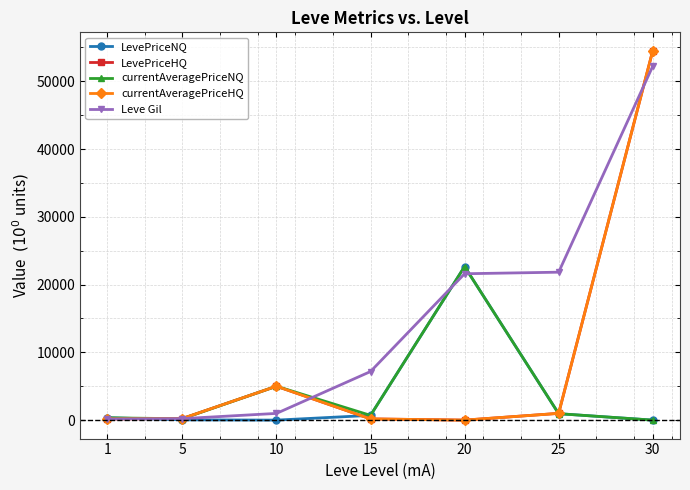

Reading left to right, transcribe all the data shown in this chart.

LevePriceNQ: 1=359.9	5=40.0	10=0.0	15=700.0	20=22661.7	25=949.5	30=0.0
LevePriceHQ: 1=183.5	5=238.0	10=4999.0	15=180.0	20=0.0	25=997.0	30=54499.5
currentAveragePriceNQ: 1=337.8	5=205.0	10=4999.0	15=700.0	20=22661.7	25=949.5	30=0.0
currentAveragePriceHQ: 1=183.5	5=238.0	10=4999.0	15=180.0	20=0.0	25=997.0	30=54499.5
Leve Gil: 1=160.0	5=220.0	10=990.0	15=7170.0	20=21600.0	25=21830.0	30=52220.0